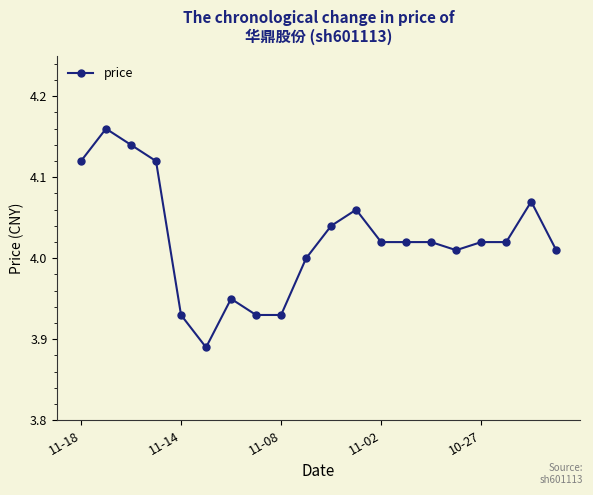

What is the sum of all values?

80.5